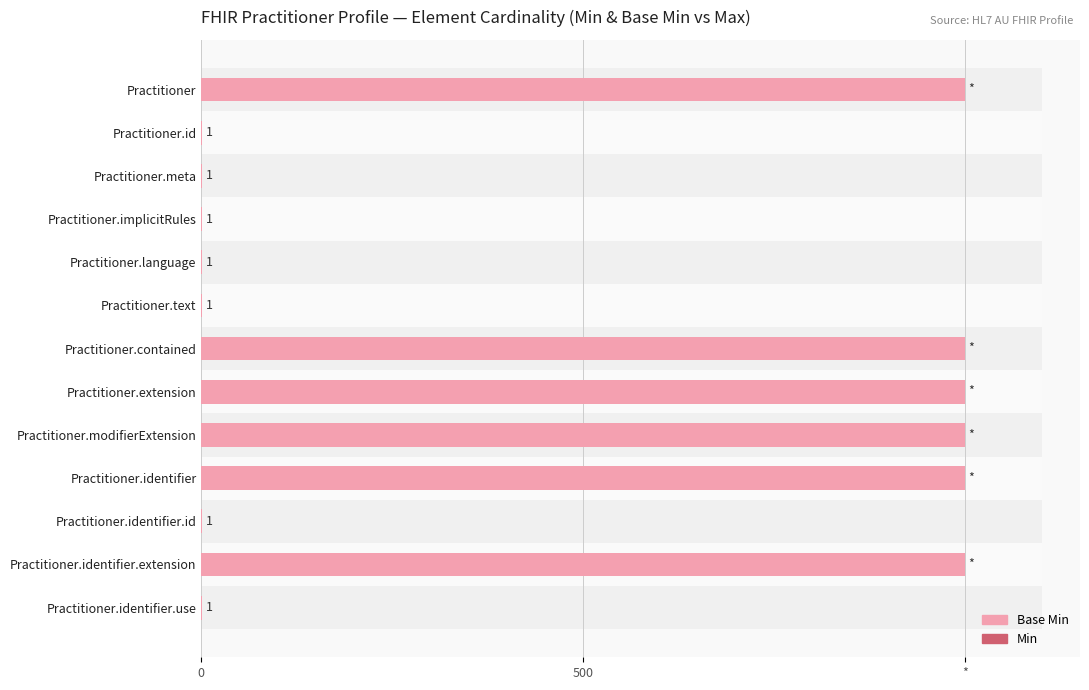

Is the value of Min at 10 greater than the value of Base Min at 8?

No